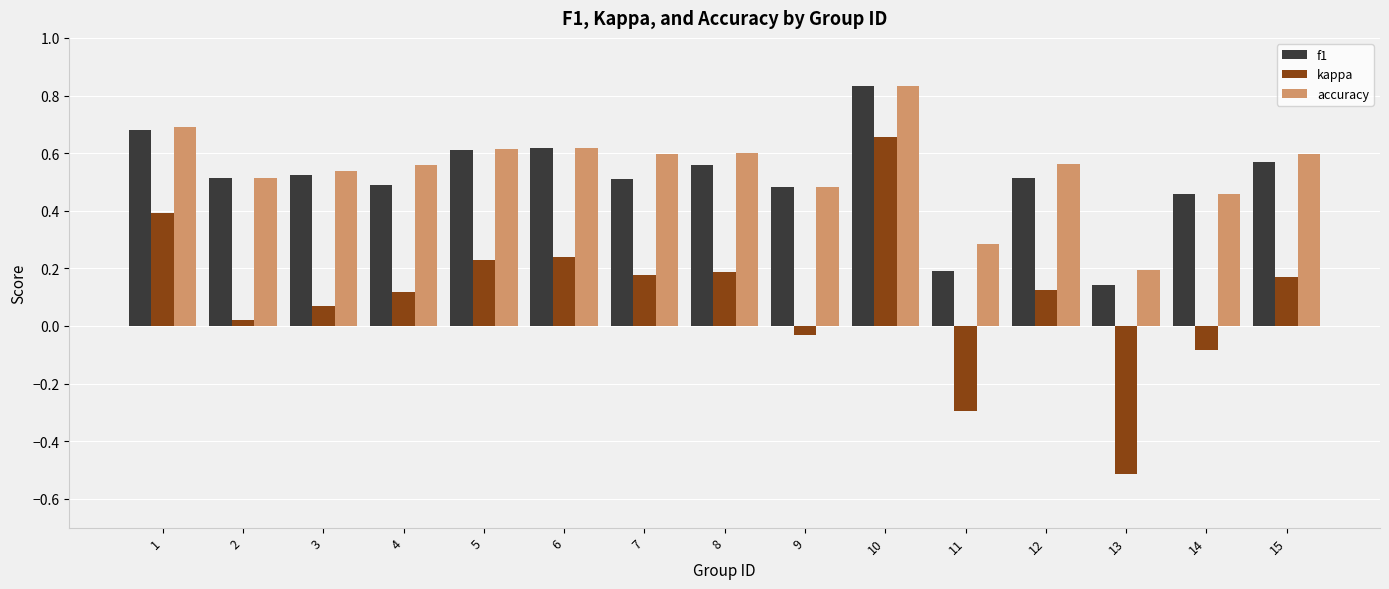

Which series has the largest total across all categories?

accuracy